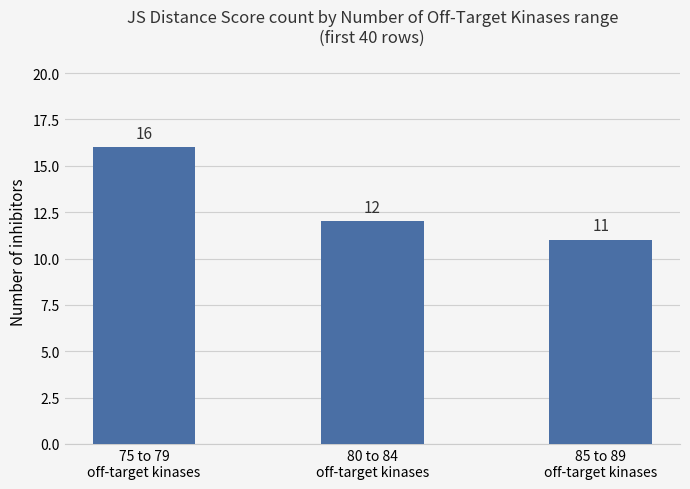

What is the label of the 1st bar from the right?

85 to 89
off-target kinases